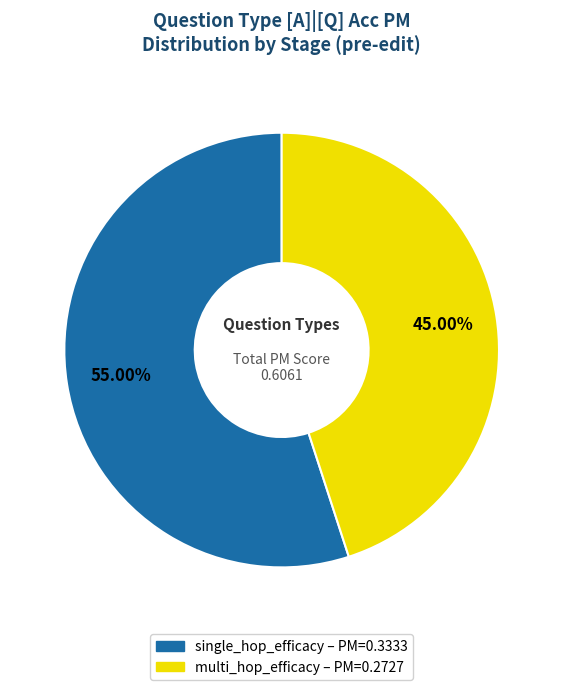

What percentage is the multi_hop_efficacy slice, to the nearest percent?

45%